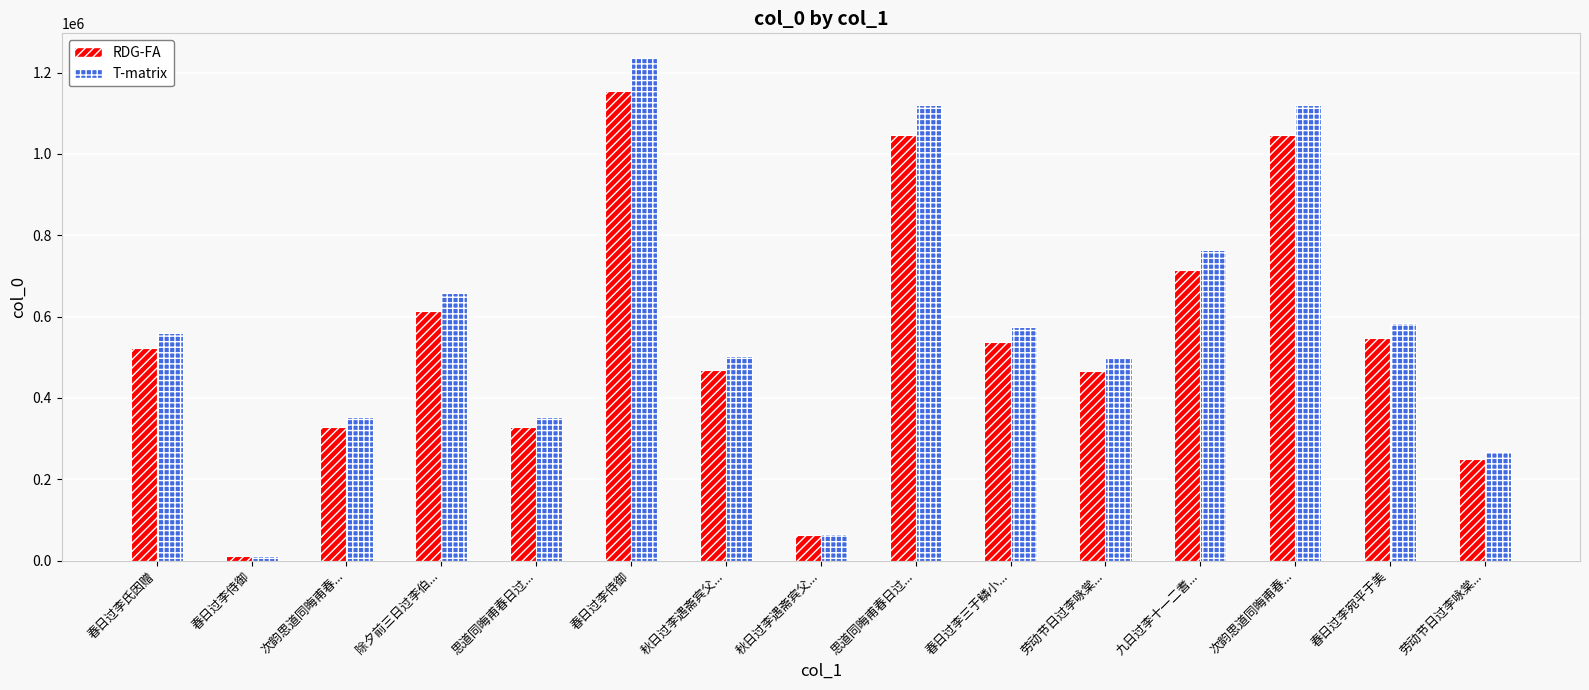

Reading left to right, list all the values displayed in this chart.

RDG-FA: 春日过李氏因赠=523489	春日过李侍御=11490	次韵思道同晦甫春...=329767	除夕前三日过李伯...=614899	思道同晦甫春日过...=329667	春日过李侍御=1153838	秋日过李遇斋宾父...=469570	秋日过李遇斋宾父...=61869	思道同晦甫春日过...=1045813	春日过李三于鳞小...=537202	劳动节日过李咏棠...=465834	九日过李十一二耆...=713820	次韵思道同晦甫春...=1045877	春日过李宛平于美=547026	劳动节日过李咏棠...=249421
T-matrix: 春日过李氏因赠=560133	春日过李侍御=12294	次韵思道同晦甫春...=352850	除夕前三日过李伯...=657941	思道同晦甫春日过...=352743	春日过李侍御=1234606	秋日过李遇斋宾父...=502439	秋日过李遇斋宾父...=66199	思道同晦甫春日过...=1119019	春日过李三于鳞小...=574806	劳动节日过李咏棠...=498442	九日过李十一二耆...=763787	次韵思道同晦甫春...=1119088	春日过李宛平于美=585317	劳动节日过李咏棠...=266880